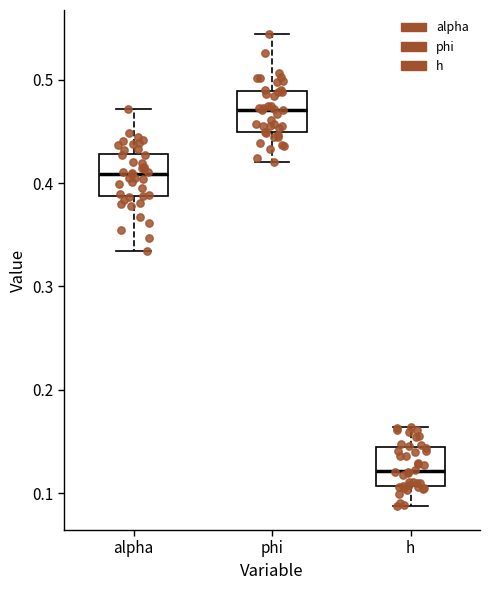

Reading left to right, read every box against the y-axis: the position of its median line, the range the box covers, and the ends of its whiskers. The values are not printed on the chart, so give them approximately, as read against the axis.

alpha: median 0.41, box 0.39 to 0.43, whiskers 0.33 to 0.47
phi: median 0.47, box 0.45 to 0.49, whiskers 0.42 to 0.54
h: median 0.12, box 0.11 to 0.14, whiskers 0.09 to 0.16